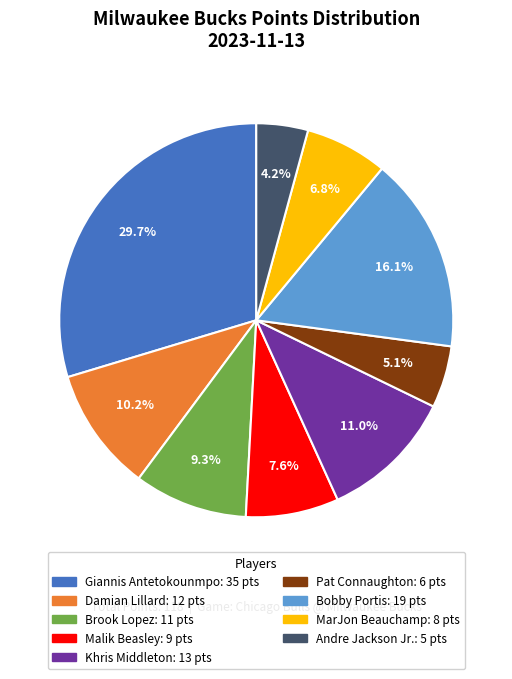

Is there a majority slice in this chart?

No